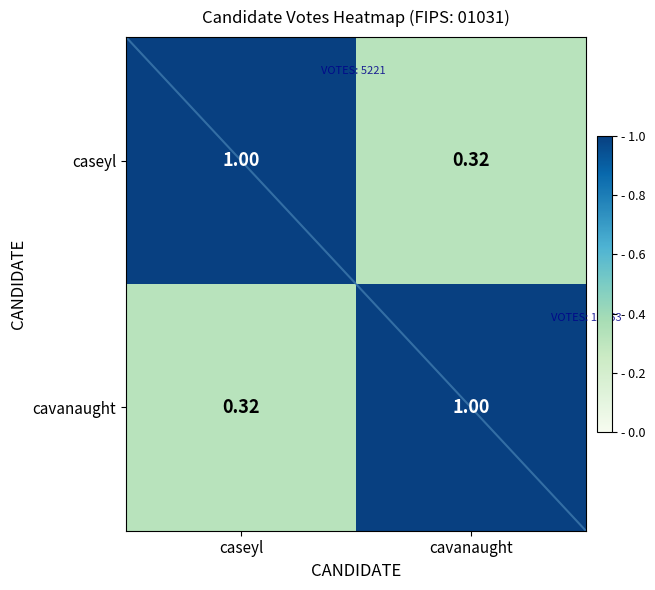

What is the difference between the cavanaught values at cavanaught and caseyl?

0.7